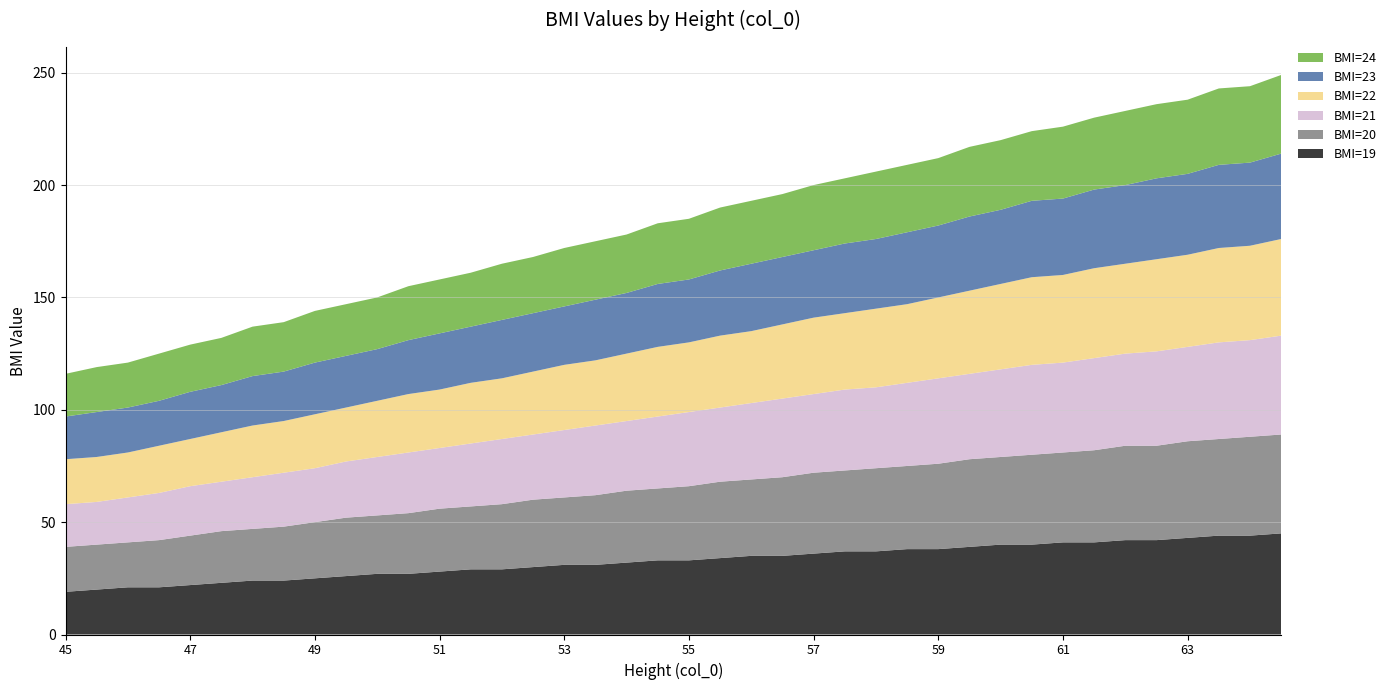

Reading right to left, transcribe all the data shown in this chart.

BMI=19: 45	44	44	43	42	42	41	41	40	40	39	38	38	37	37	36	35	35	34	33	33	32	31	31	30	29	29	28	27	27	26	25	24	24	23	22	21	21	20	19
BMI=20: 44	44	43	43	42	42	41	40	40	39	39	38	37	37	36	36	35	34	34	33	32	32	31	30	30	29	28	28	27	26	26	25	24	23	23	22	21	20	20	20
BMI=21: 44	43	43	42	42	41	41	40	40	39	38	38	37	36	36	35	35	34	33	33	32	31	31	30	29	29	28	27	27	26	25	24	24	23	22	22	21	20	19	19
BMI=22: 43	42	42	41	41	40	40	39	39	38	37	36	35	35	34	34	33	32	32	31	31	30	29	29	28	27	27	26	26	25	24	24	23	23	22	21	21	20	20	20
BMI=23: 38	37	37	36	36	35	35	34	34	33	33	32	32	31	31	30	30	30	29	28	28	27	27	26	26	26	25	25	24	23	23	23	22	22	21	21	20	20	20	19
BMI=24: 35	34	34	33	33	33	32	32	31	31	31	30	30	30	29	29	28	28	28	27	27	26	26	26	25	25	24	24	24	23	23	23	22	22	21	21	21	20	20	19